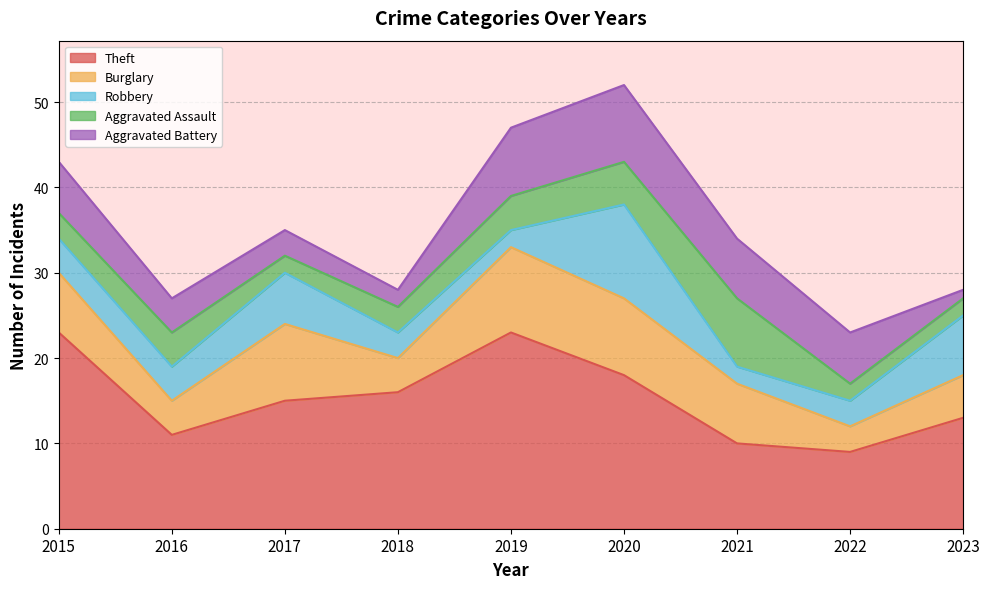

How many Robbery values are between 3 and 6?

5